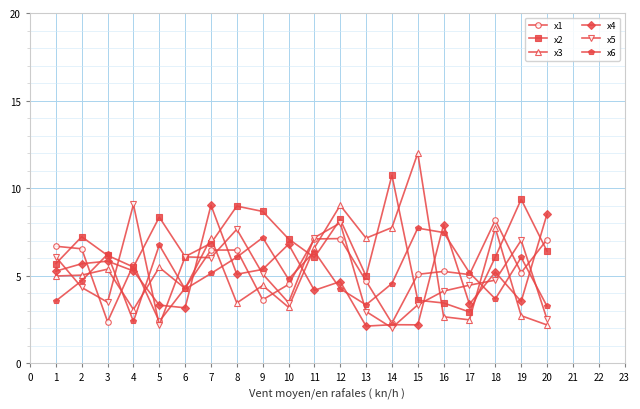

How many series are shown in this chart?

6